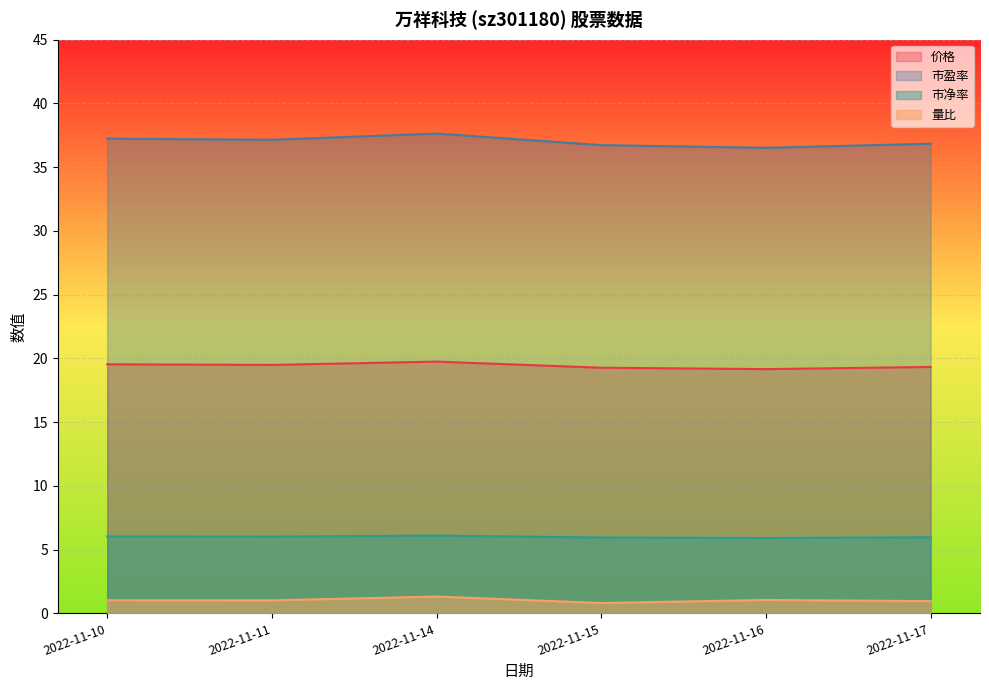

How many distinct data groups are displayed?

4